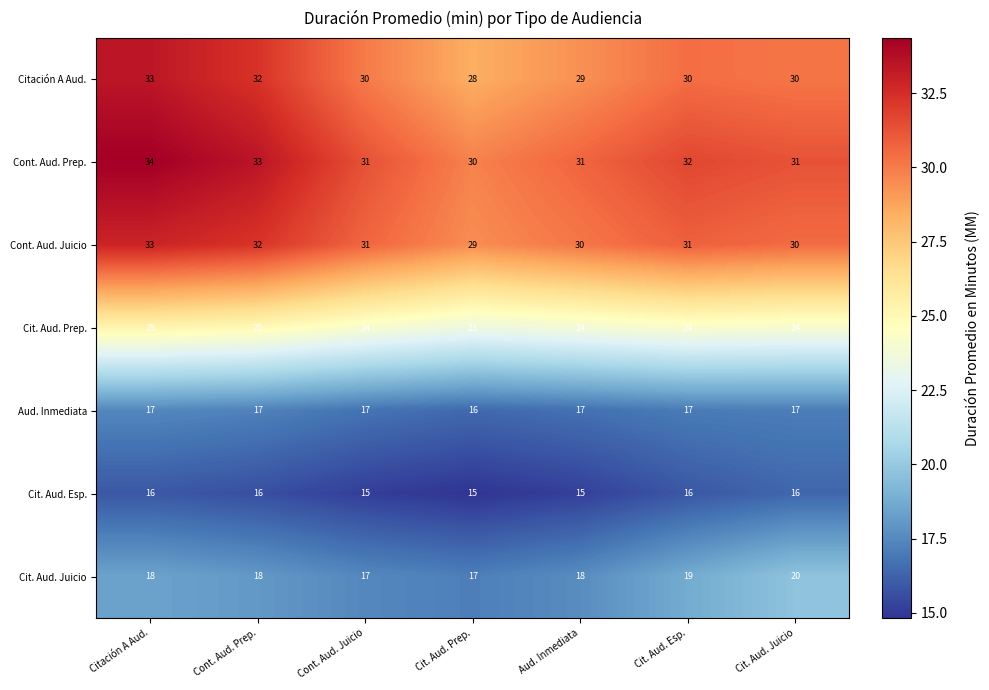

Is the value of Aud. Inmediata at Cont. Aud. Juicio greater than the value of Cit. Aud. Esp. at Cont. Aud. Juicio?

Yes